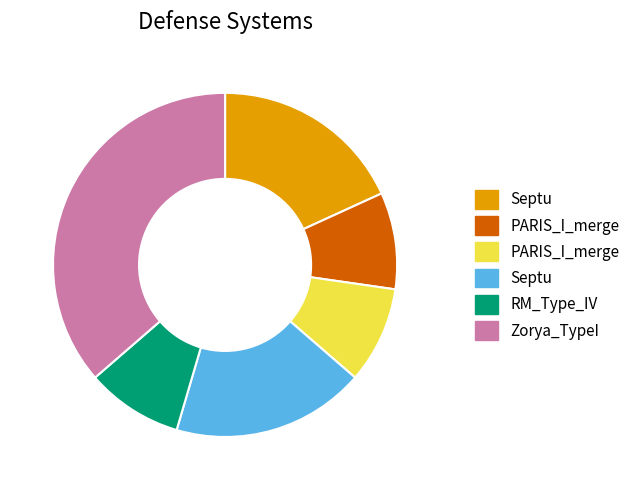

Is there a majority slice in this chart?

No